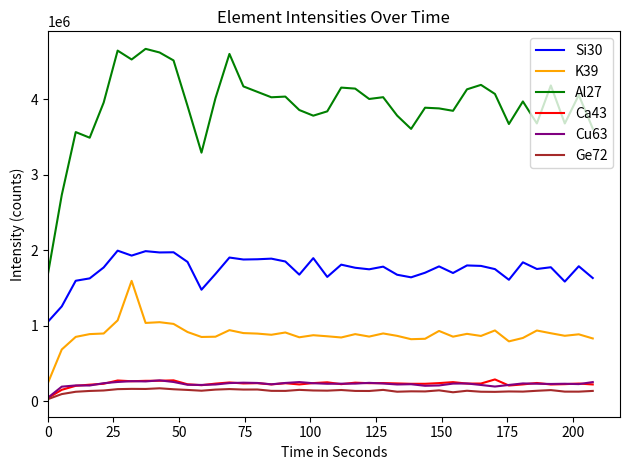

True or false: Si30 and Cu63 cross at least once.

False